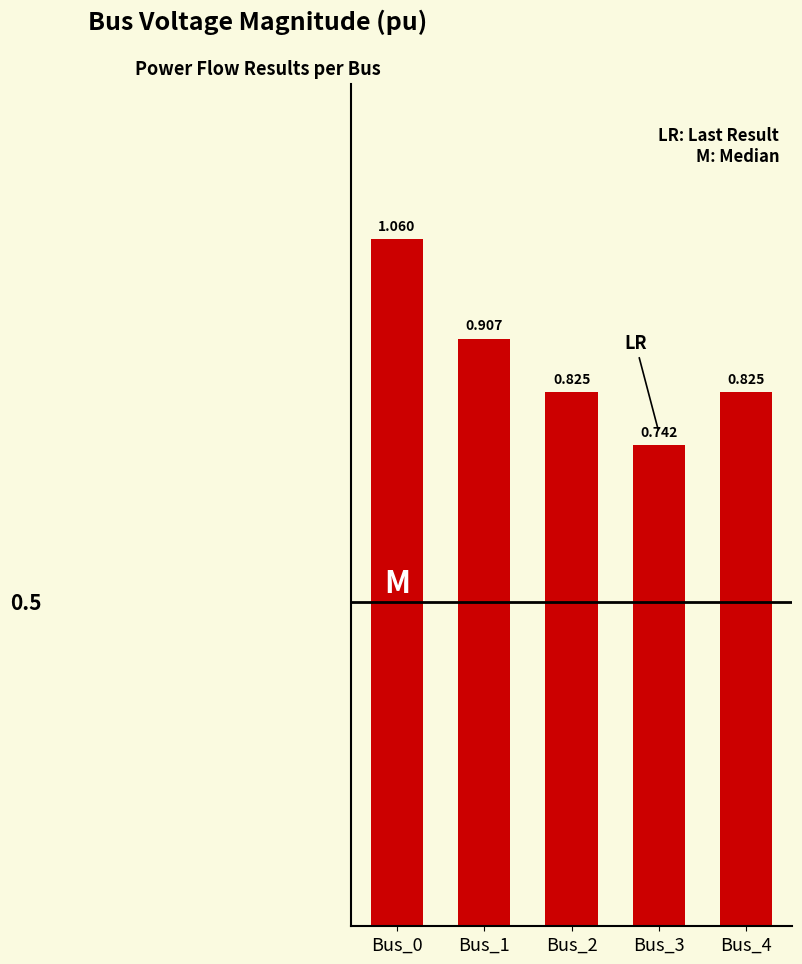

List the labels in order of value, smallest first.

Bus_3, Bus_2, Bus_4, Bus_1, Bus_0